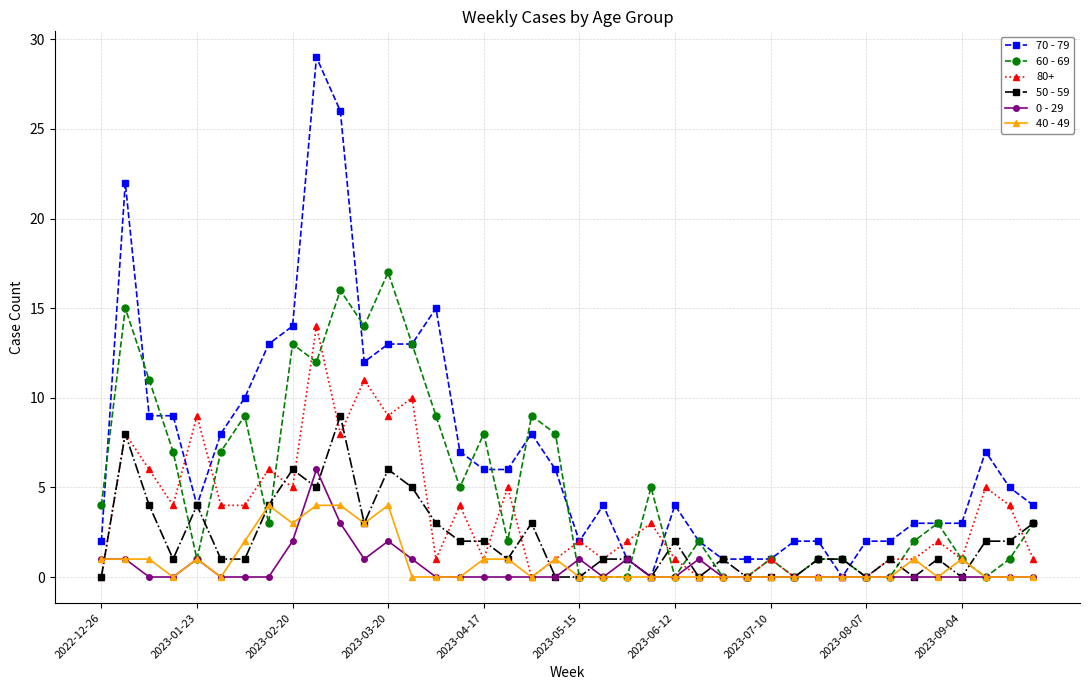

At how many categories does at least one series exceed 0?

40